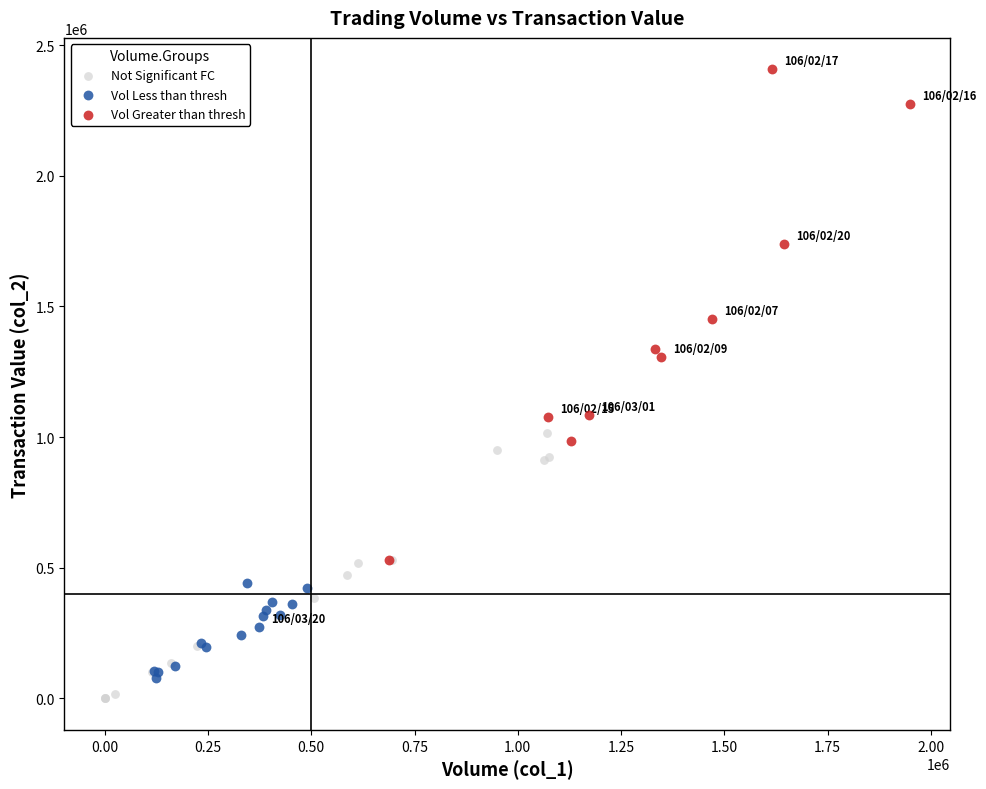

Which series has the largest Y range (max minus min)?

Vol Greater than thresh